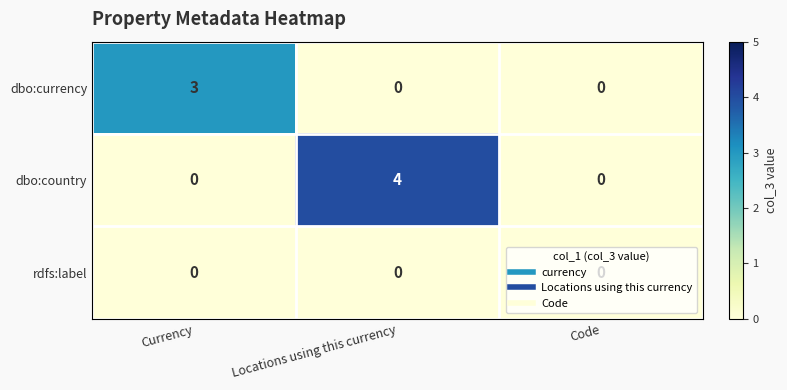

Which category has the highest value across all series?

Locations using this currency